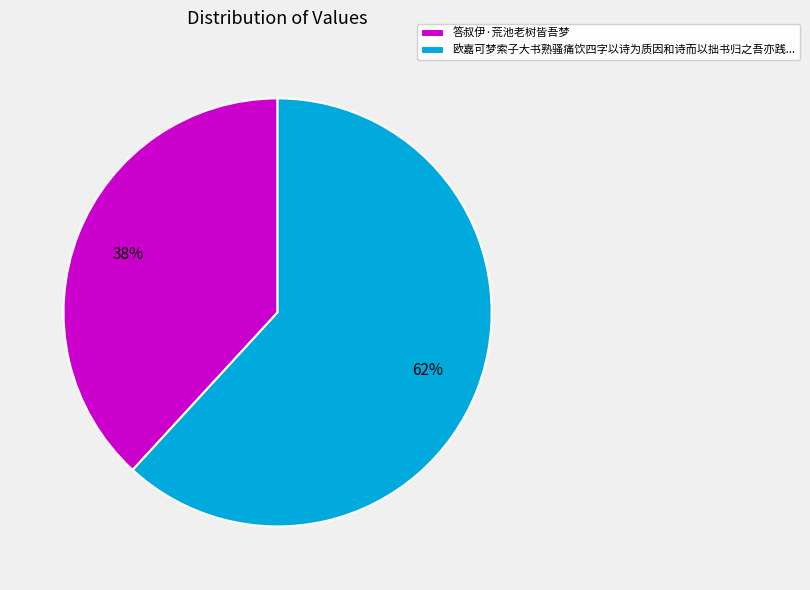

How many slices are in this pie chart?

2